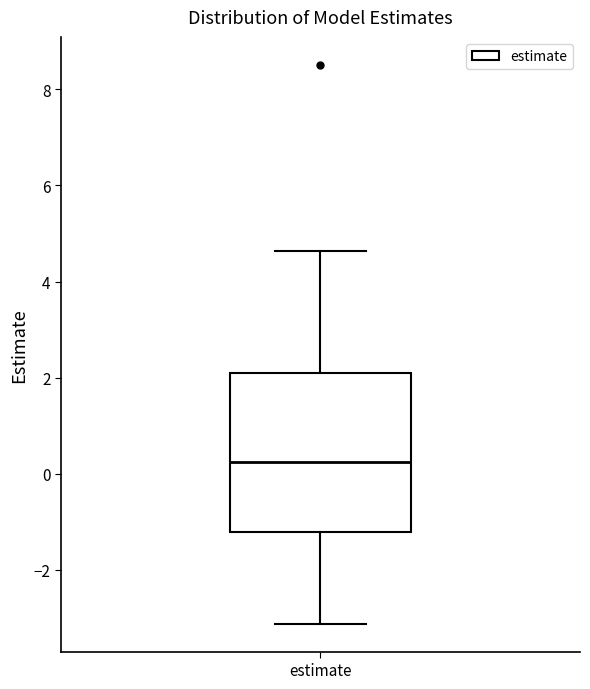

Read this box plot against the y-axis: the position of the median line, the range covered by the box, and the ends of both whiskers. The values are not printed on the chart, so give them approximately, as read against the axis.

median 0.2, box -1.2 to 2.0, whiskers -3.2 to 4.6